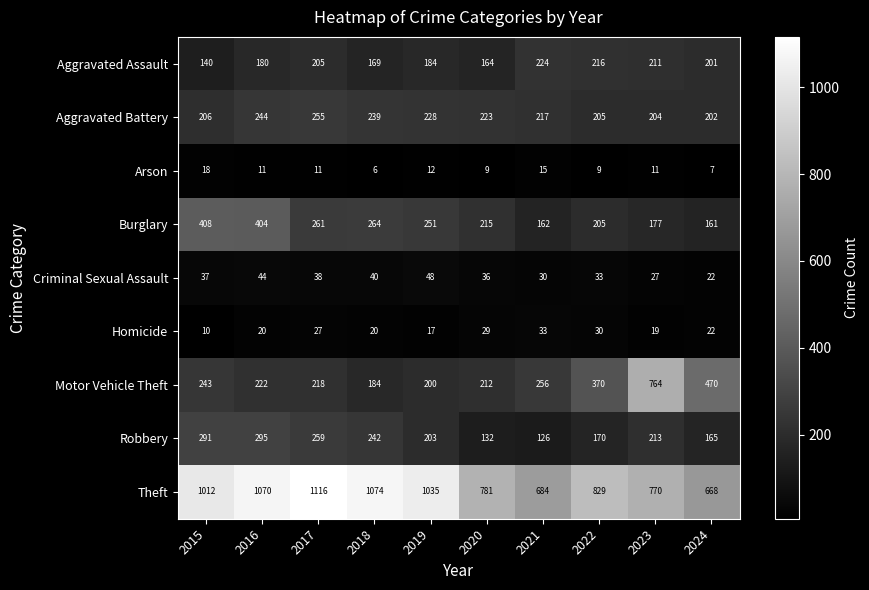

At which category is the sum across all series the highest?

2016